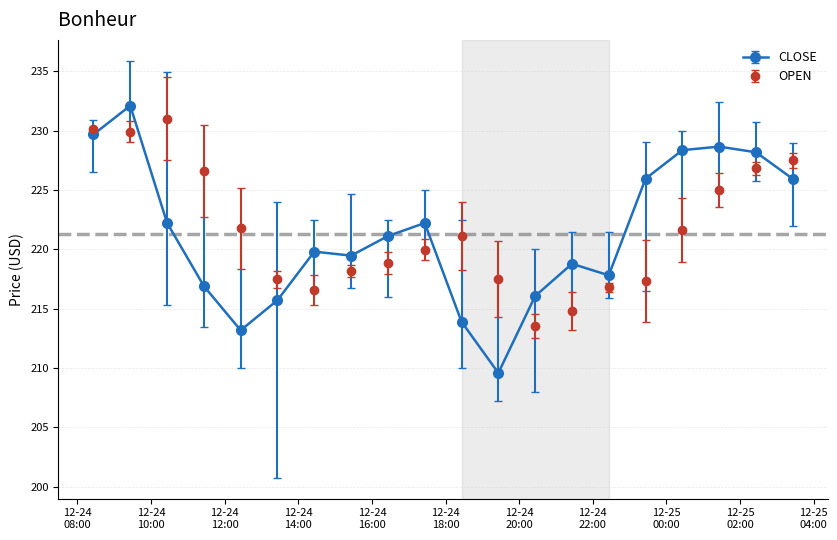

At how many categories does at least one series exceed 210?

20